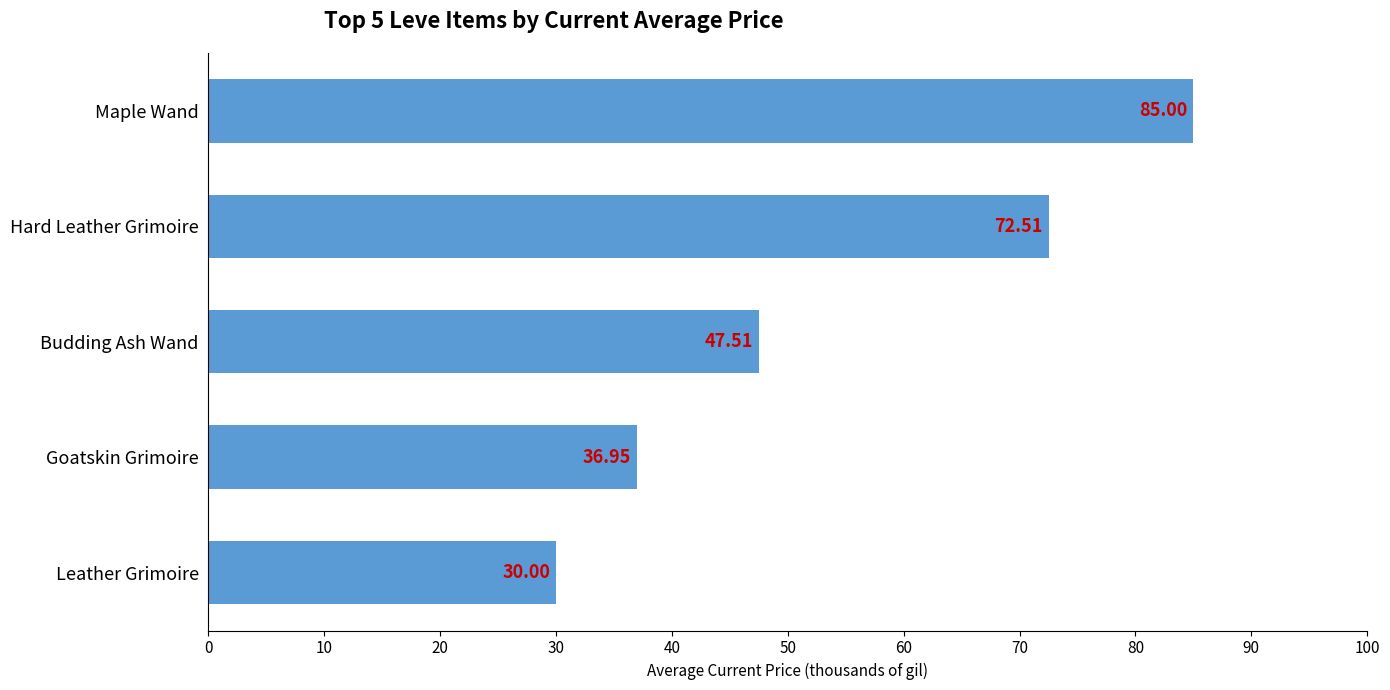

What is the difference between the maximum and minimum values?

55.0